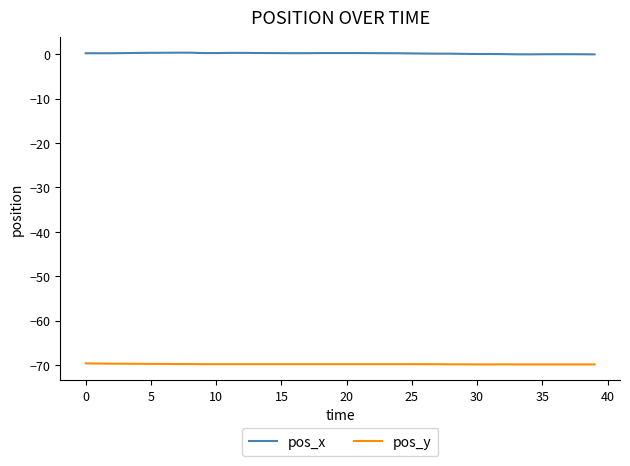

Rank the series by their average value, from highest to lowest.

pos_x, pos_y